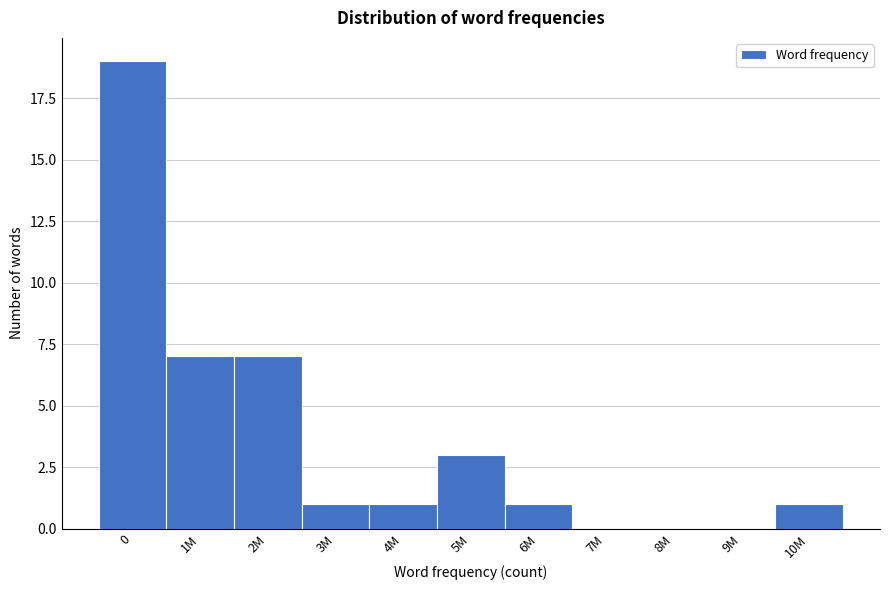

Reading left to right, transcribe all the data shown in this chart.

0=19	1M=7	2M=7	3M=1	4M=1	5M=3	6M=1	7M=0	8M=0	9M=0	10M=1